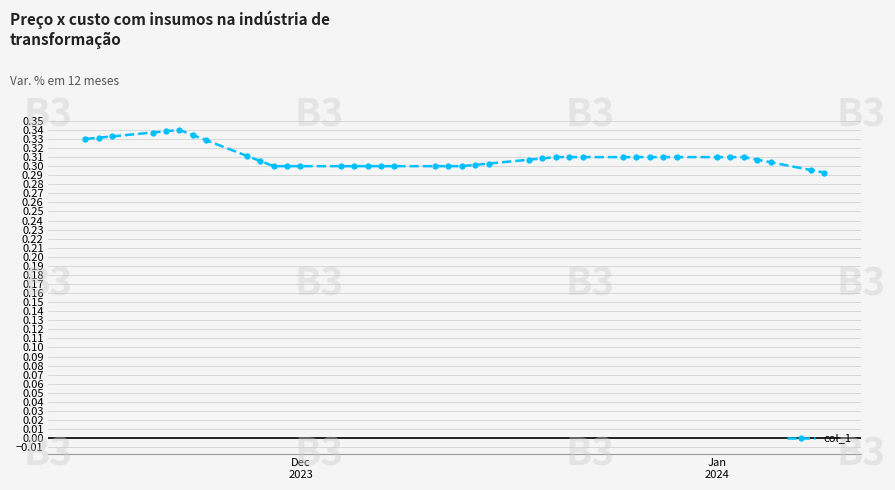

How many values are between 0 and 1?

40